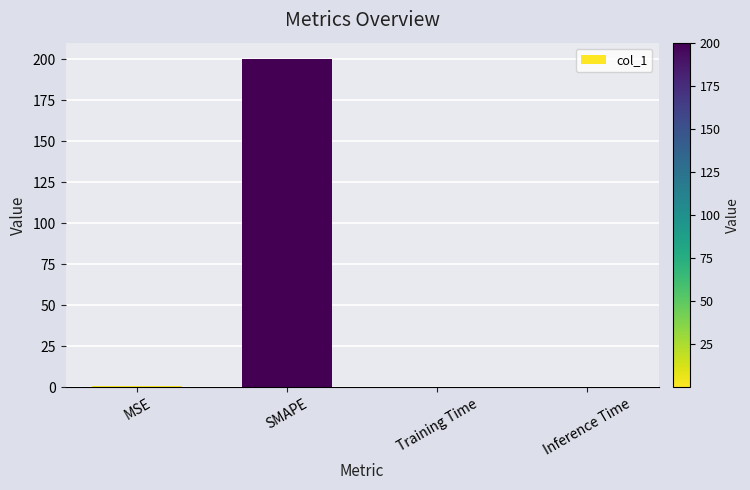

What is the greatest value displayed?

200.0